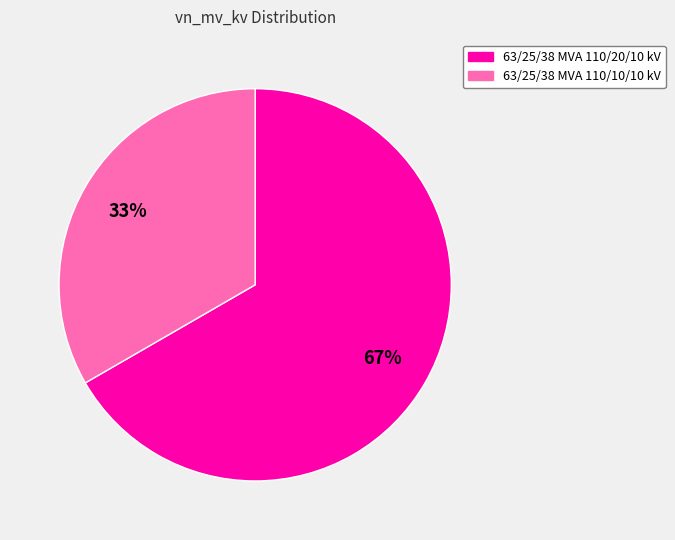

True or false: 63/25/38 MVA 110/20/10 kV accounts for 67% of the total.

True